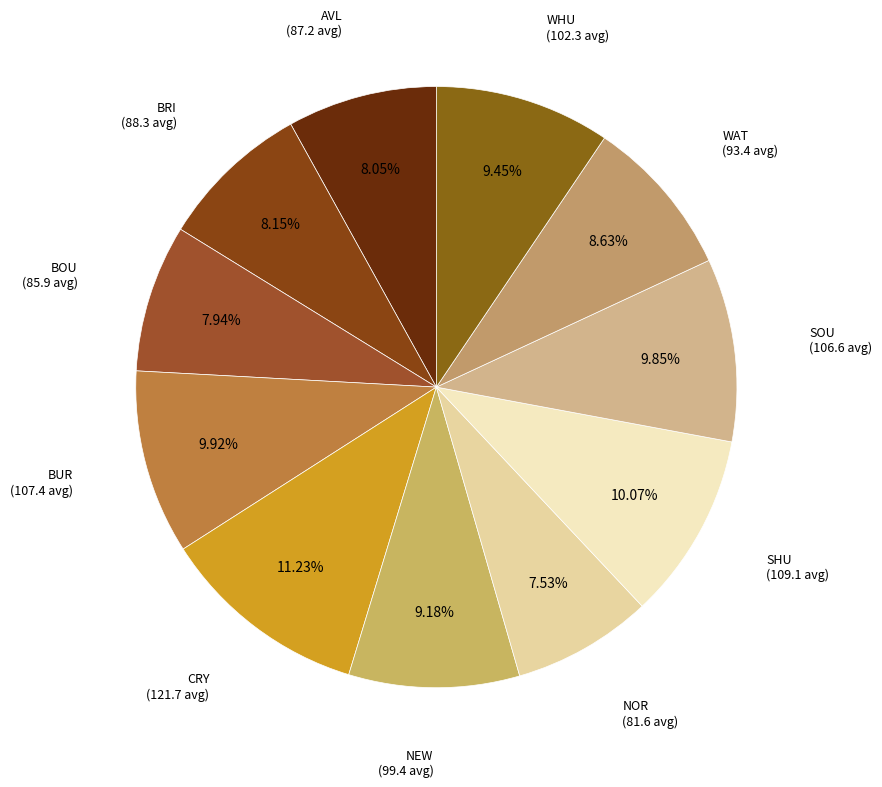

What percentage is NOT represented by BRI?

91.8%